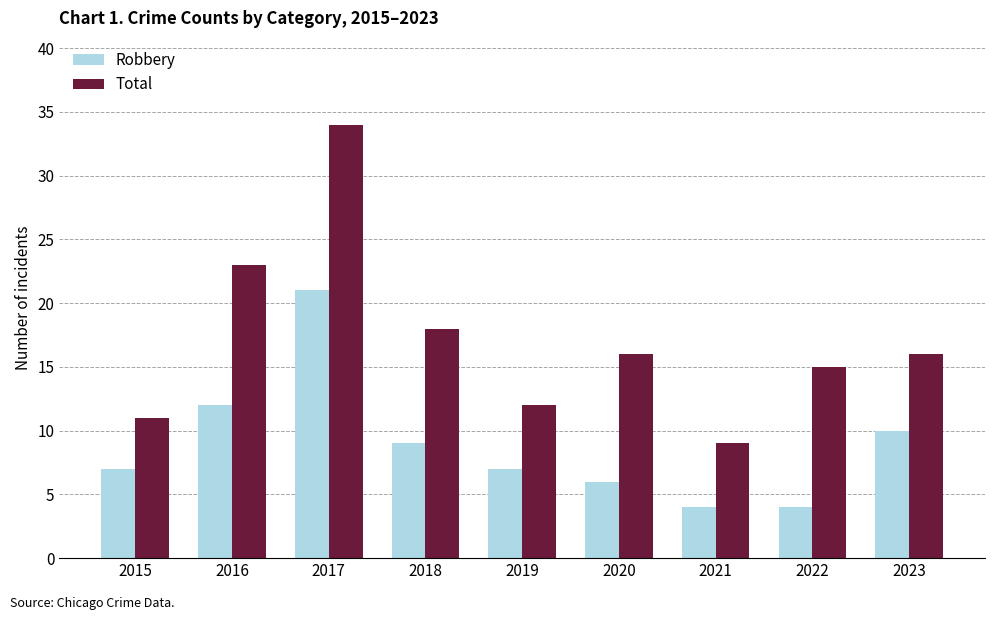

What is the maximum value for Robbery?

21